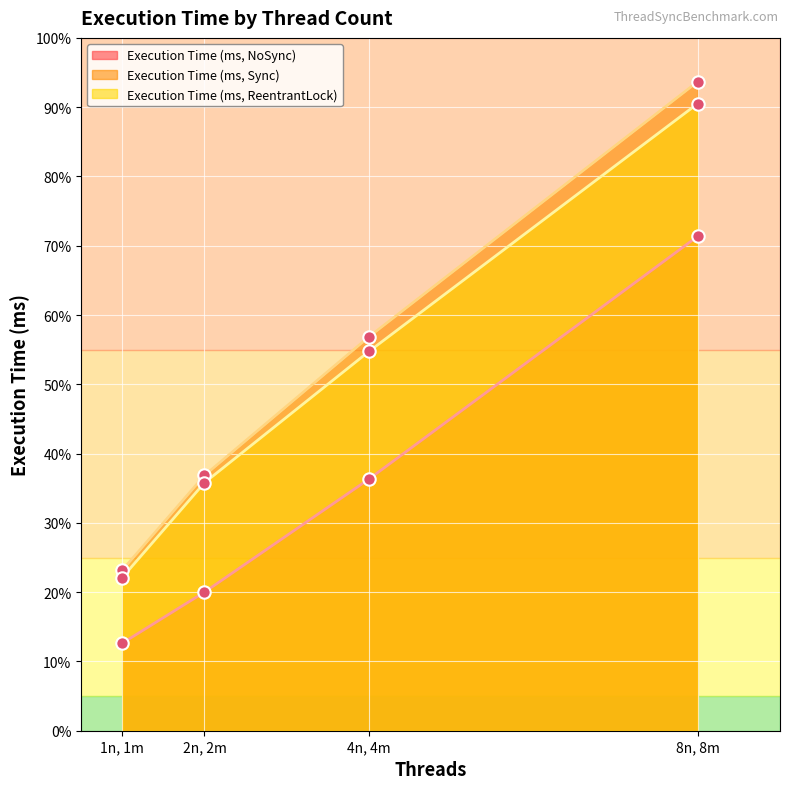

At which category is the sum across all series the highest?

8n, 8m